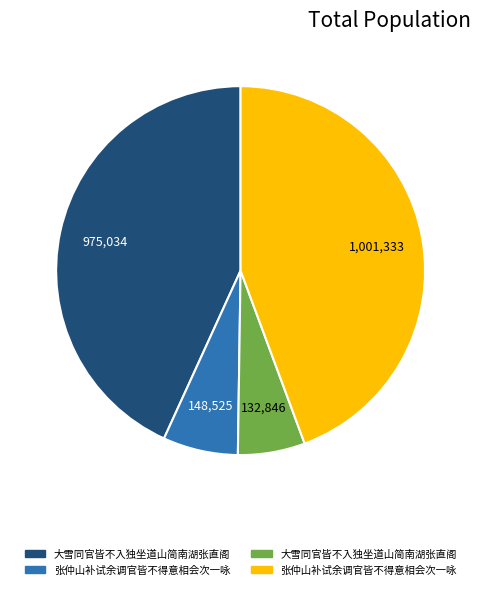

Does any single category account for the majority?

No